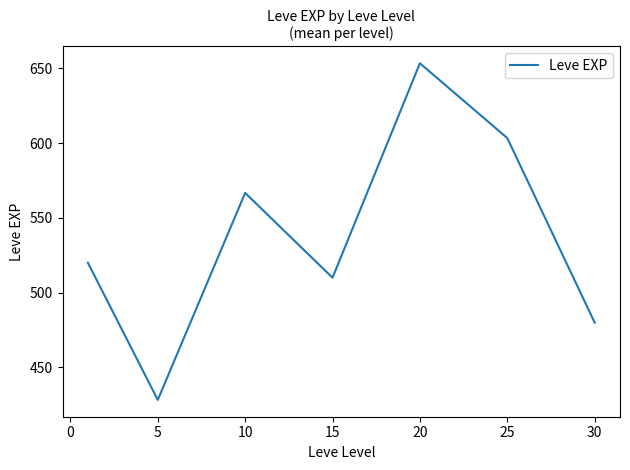

What is the smallest value displayed?

428.3